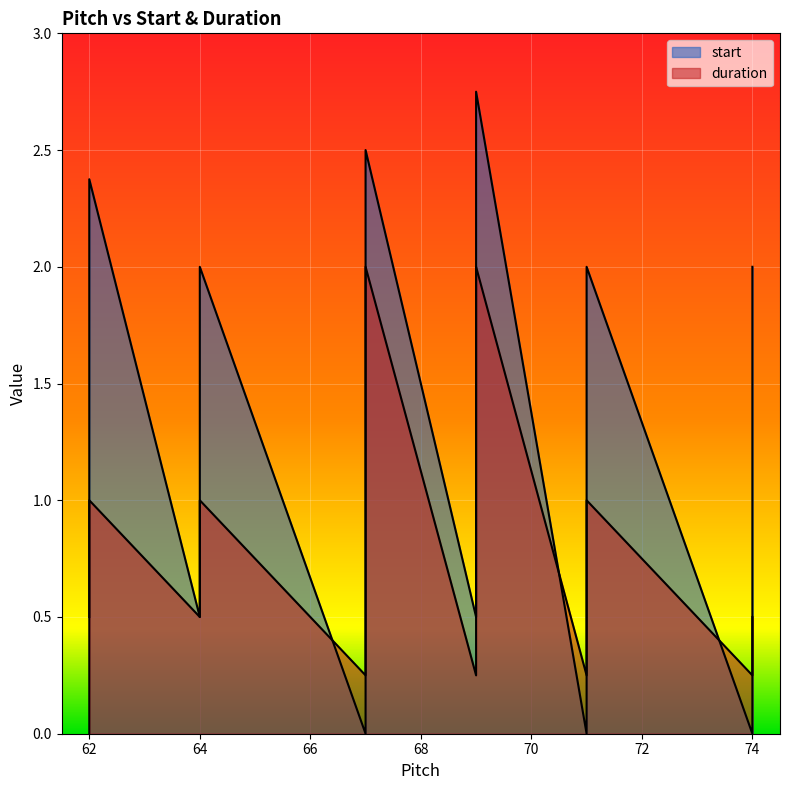

Is it true that start equals 1.4 at 67?

False